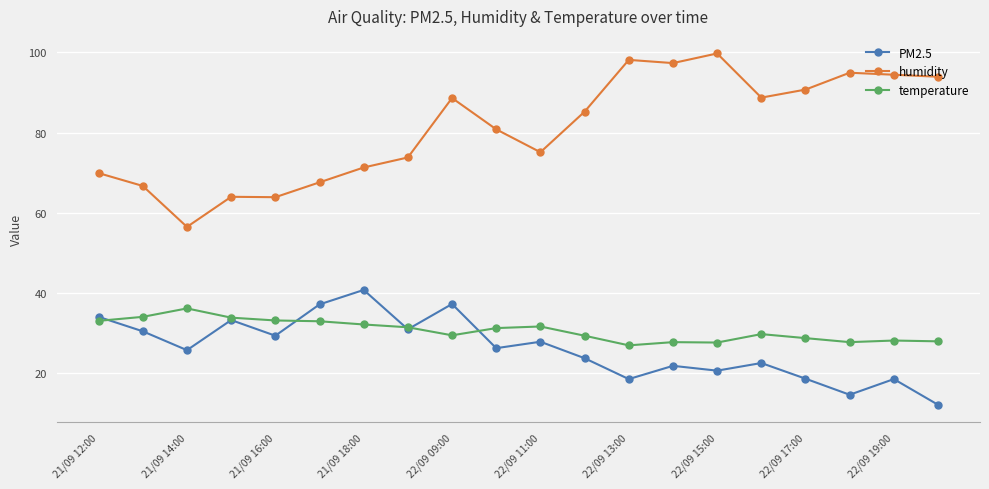

What is the lowest value of the humidity series?

56.5